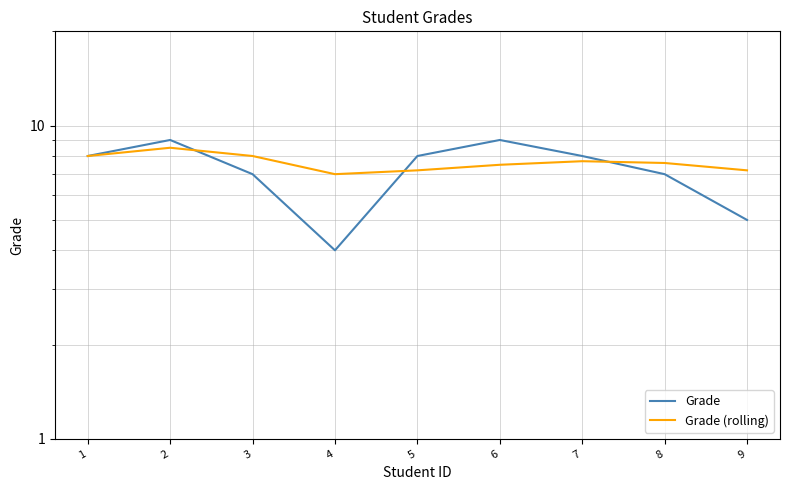

True or false: Grade (rolling) has more than 1 interior local peaks.

True